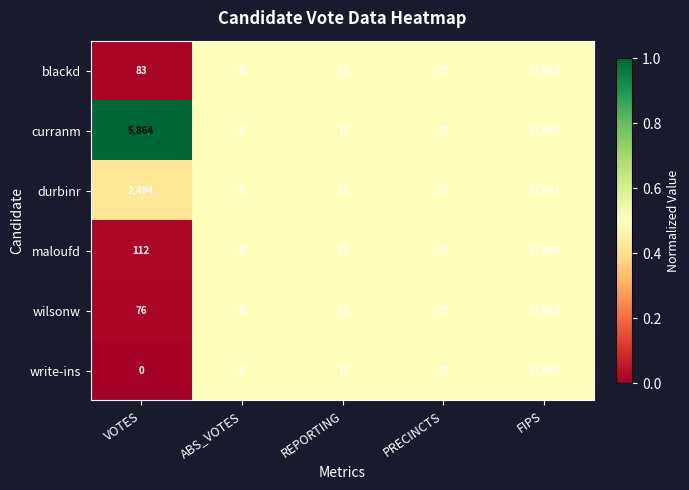

Where does the durbinr series first go above 17?

VOTES